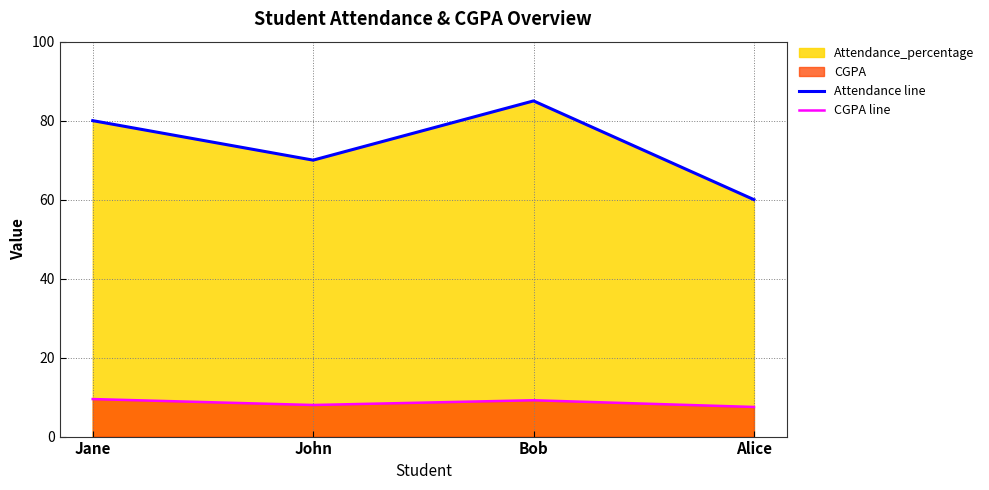

Between John and Bob, which series saw the biggest shift?

Attendance line